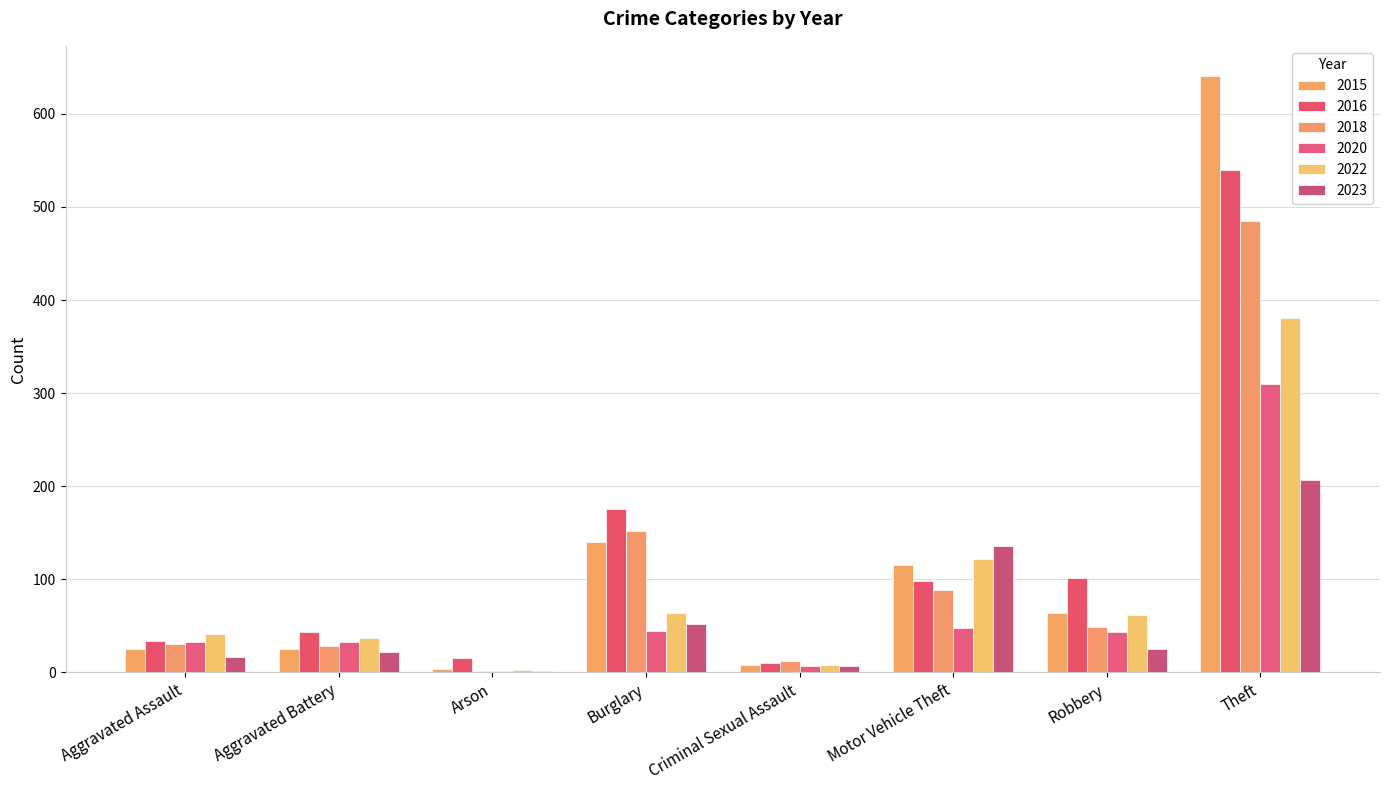

Which has a higher value, Aggravated Assault or Arson?

Aggravated Assault